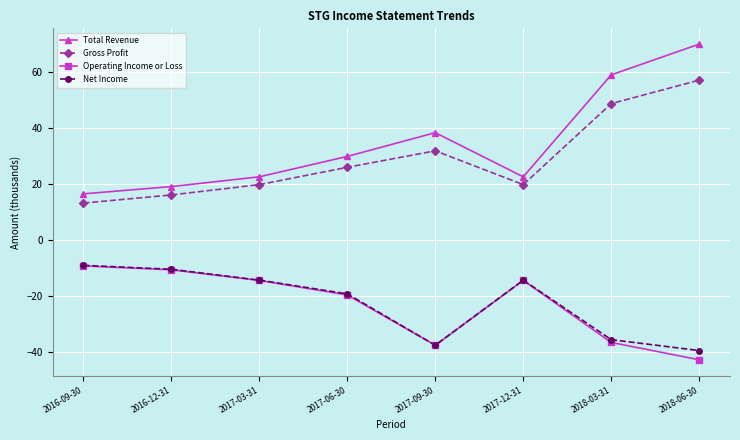

What is the difference between the maximum and minimum values in the Net Income series?

30.5